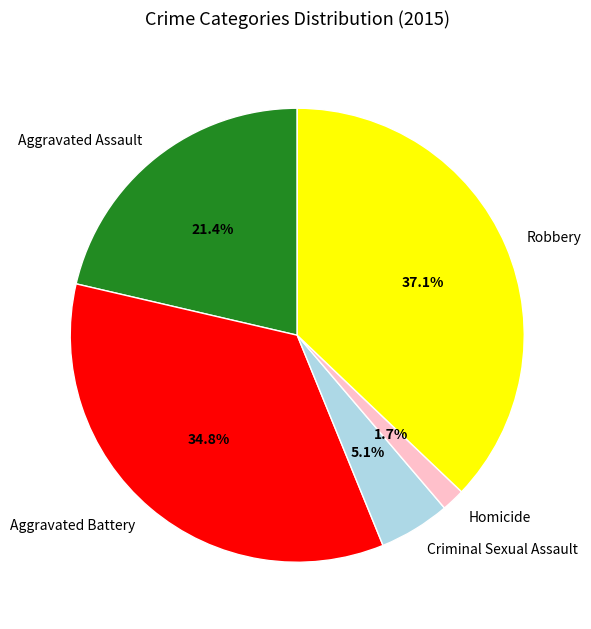

Rank the categories by value from lowest to highest.

Homicide, Criminal Sexual Assault, Aggravated Assault, Aggravated Battery, Robbery